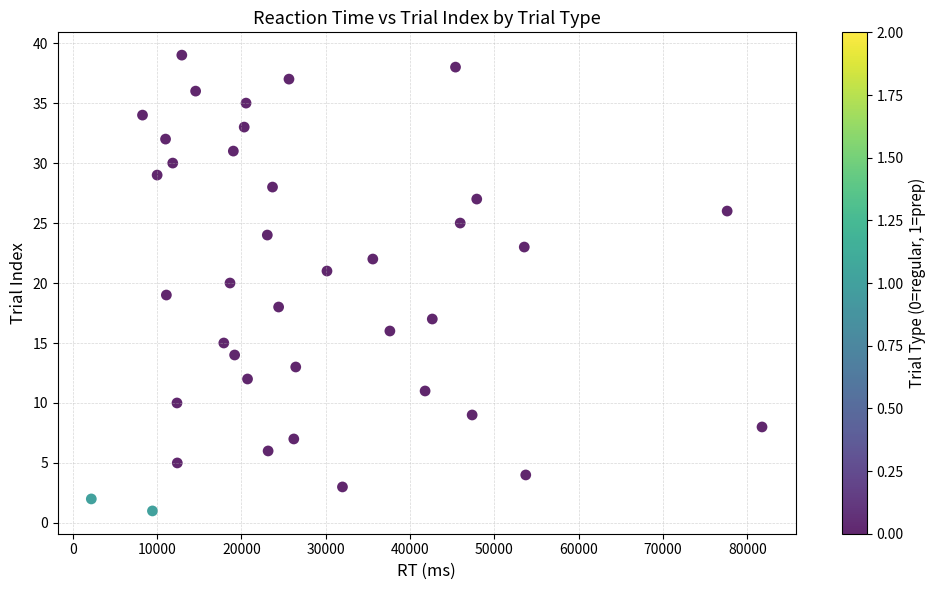

What is the range of X values (max minus min)?

79559